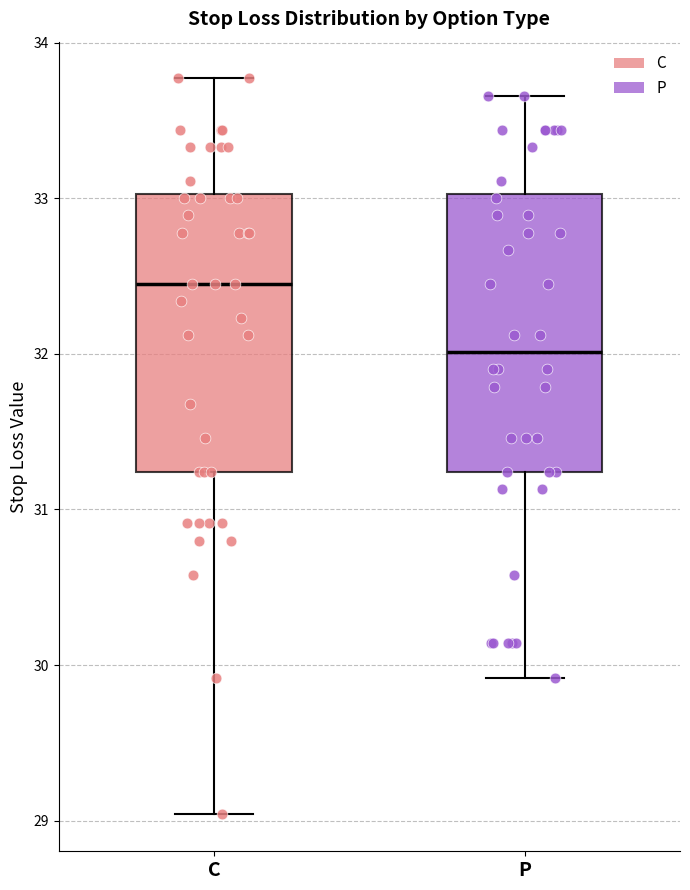

Which box's median line is the lowest?

P